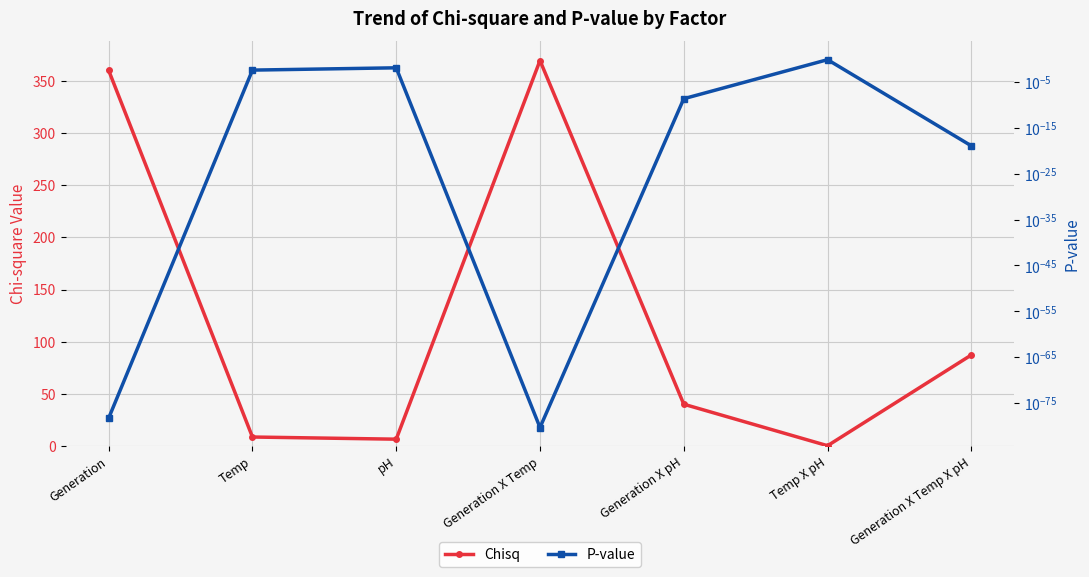

How many series are shown in this chart?

2